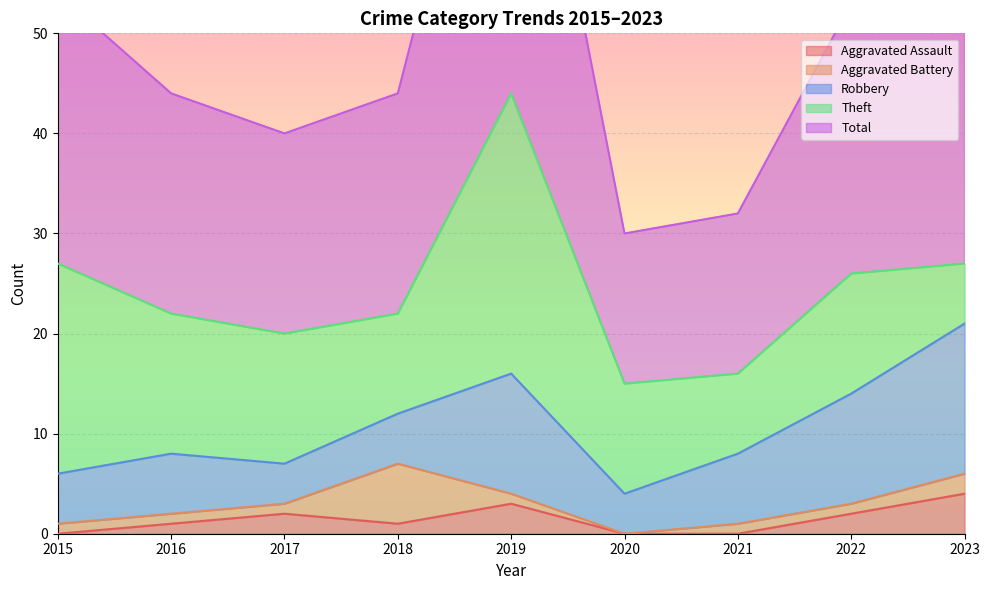

Which category has the highest value in the Robbery series?

2023